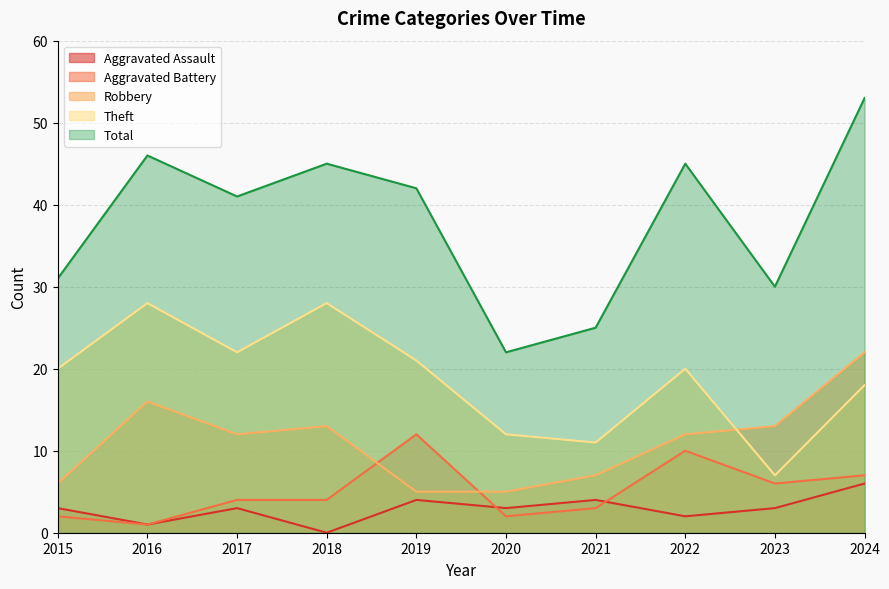

What is the difference between the Robbery values at 2024 and 2019?

17